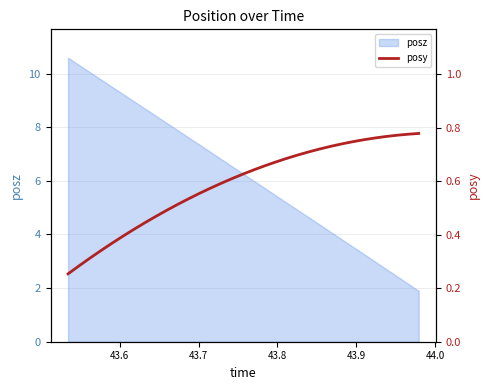

What is the sum of all values?

19.4